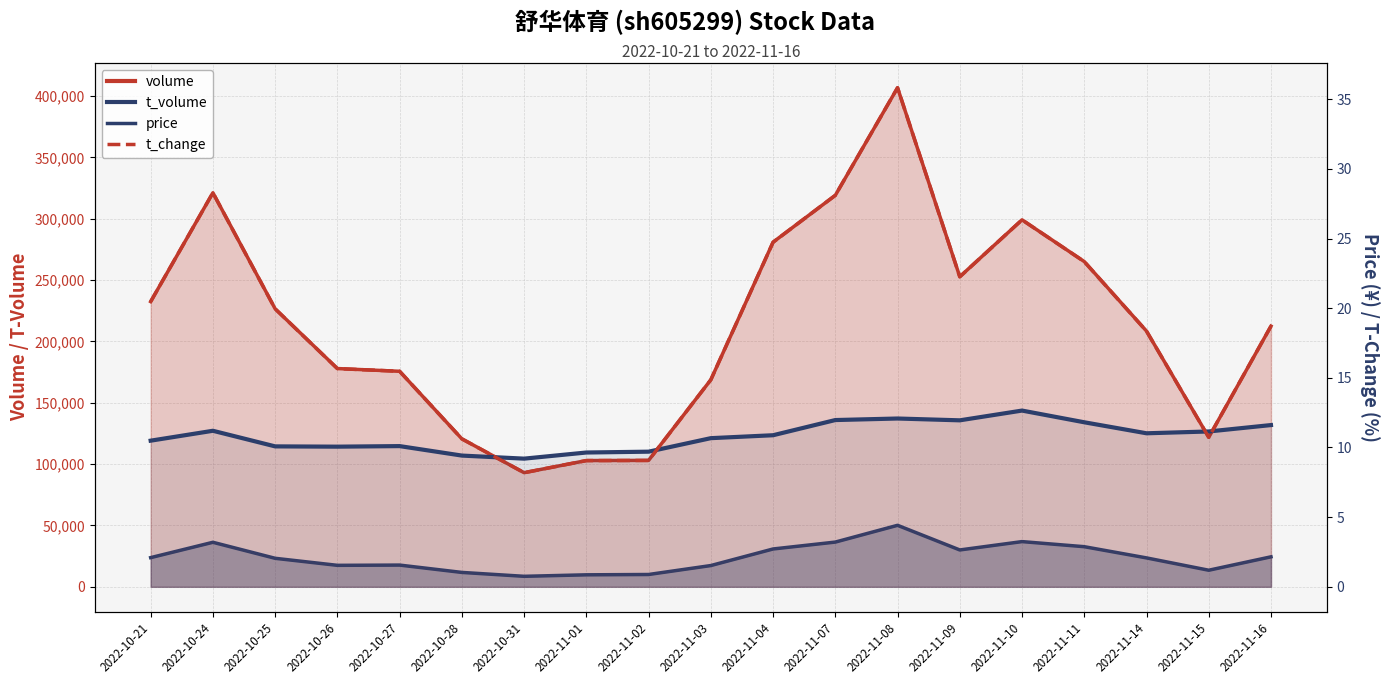

What position from the left is 2022-11-15?

18